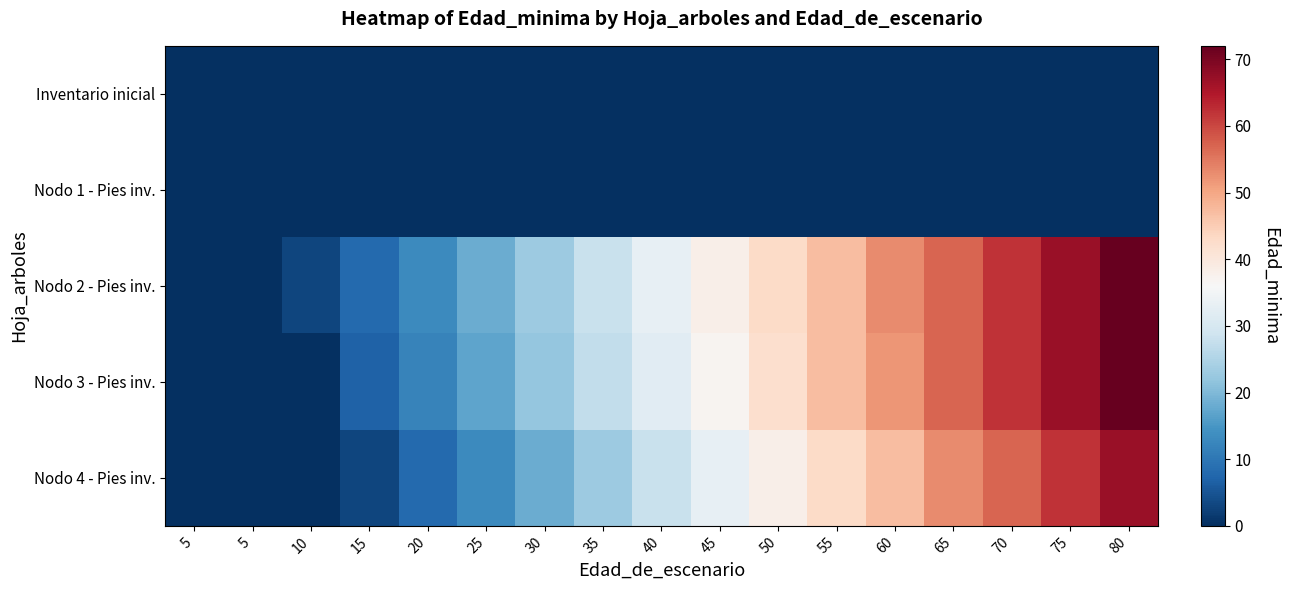

Which series changed the most between 50 and 55?

Nodo 3 - Pies inv.